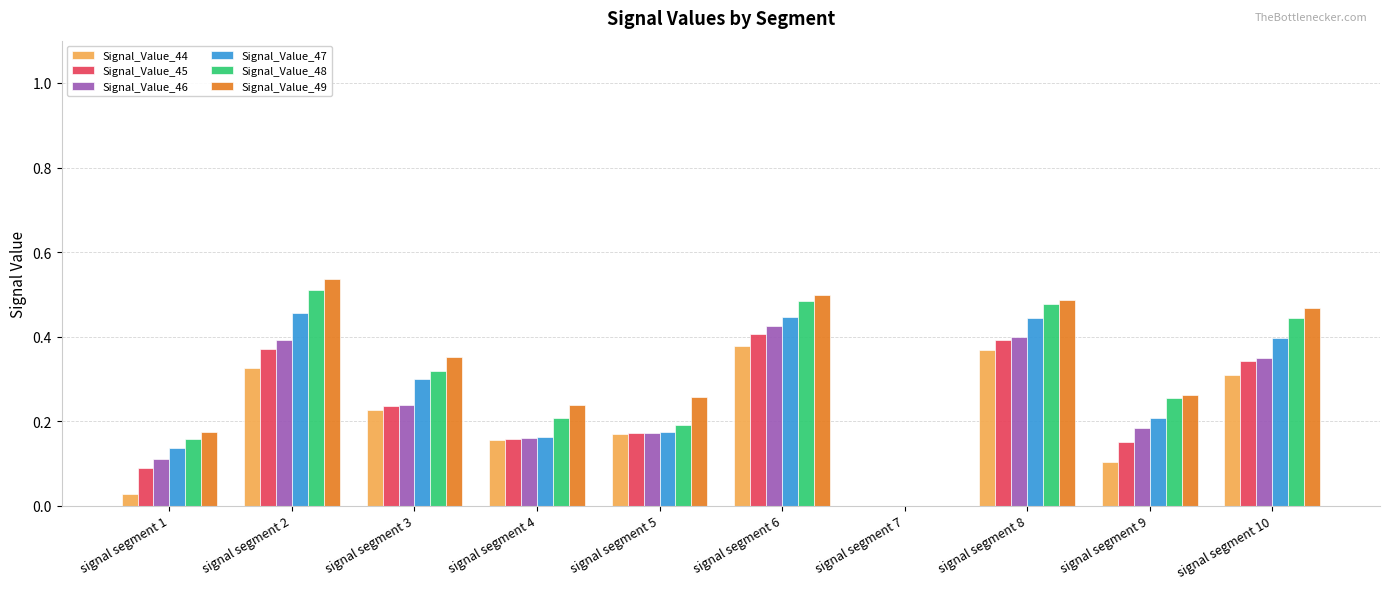

Is the value of Signal_Value_47 at signal segment 8 greater than the value of Signal_Value_49 at signal segment 10?

No